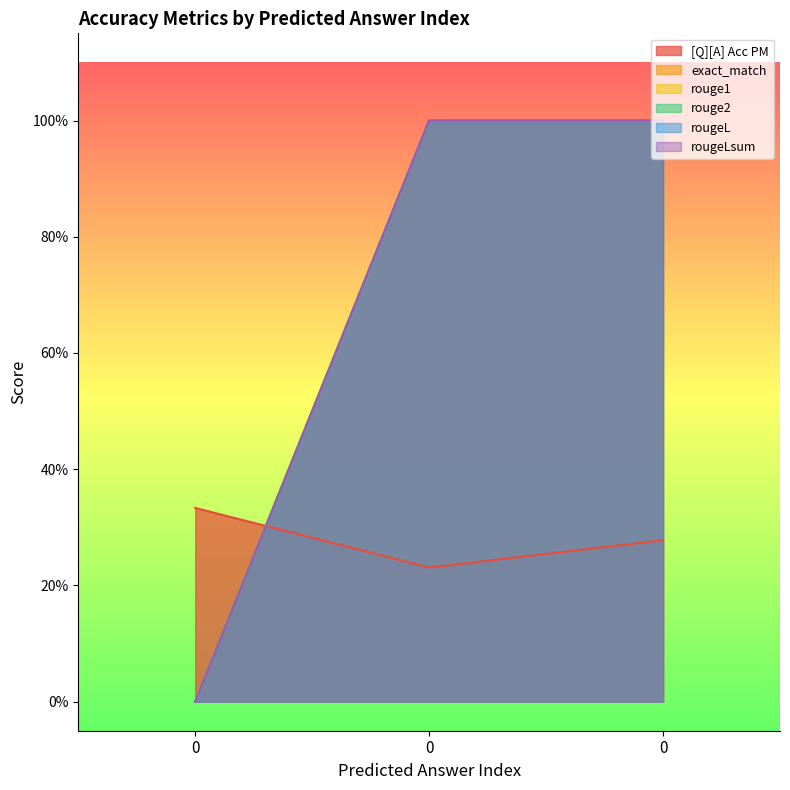

How many lines are shown in the chart?

6